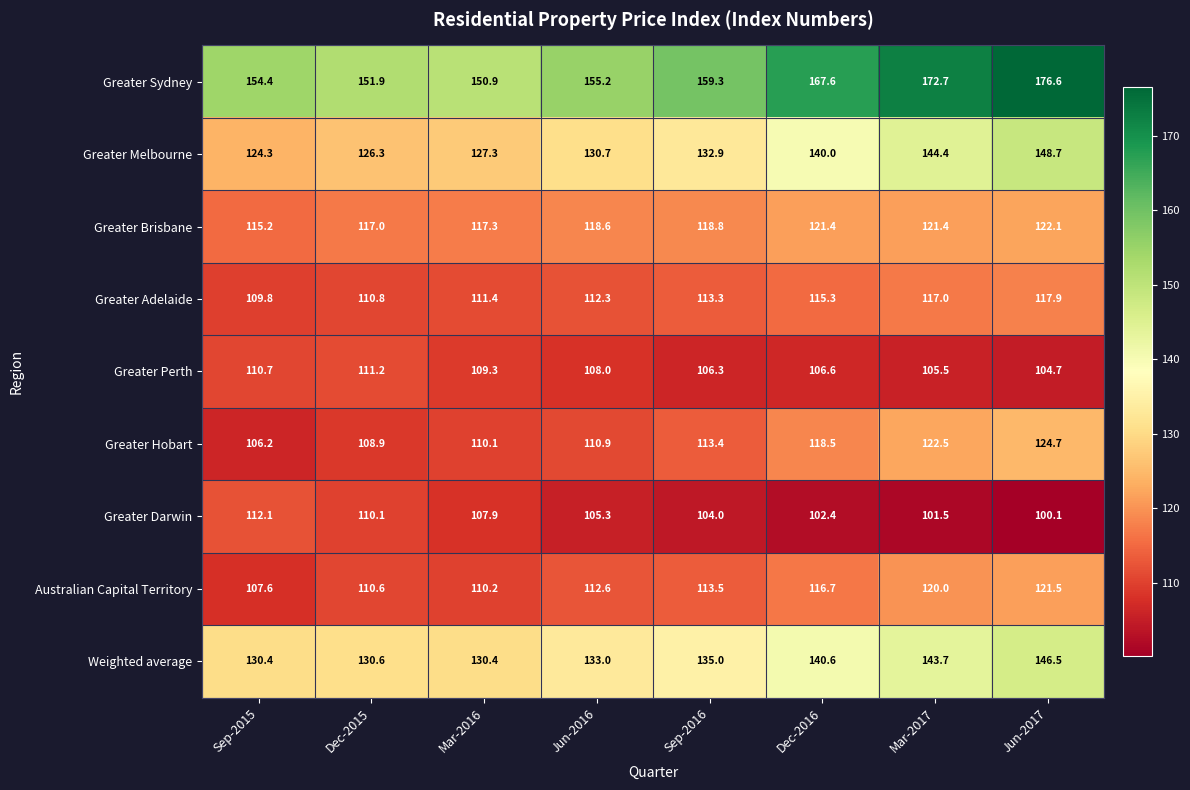

At which category does the chart reach its peak across all series?

Jun-2017